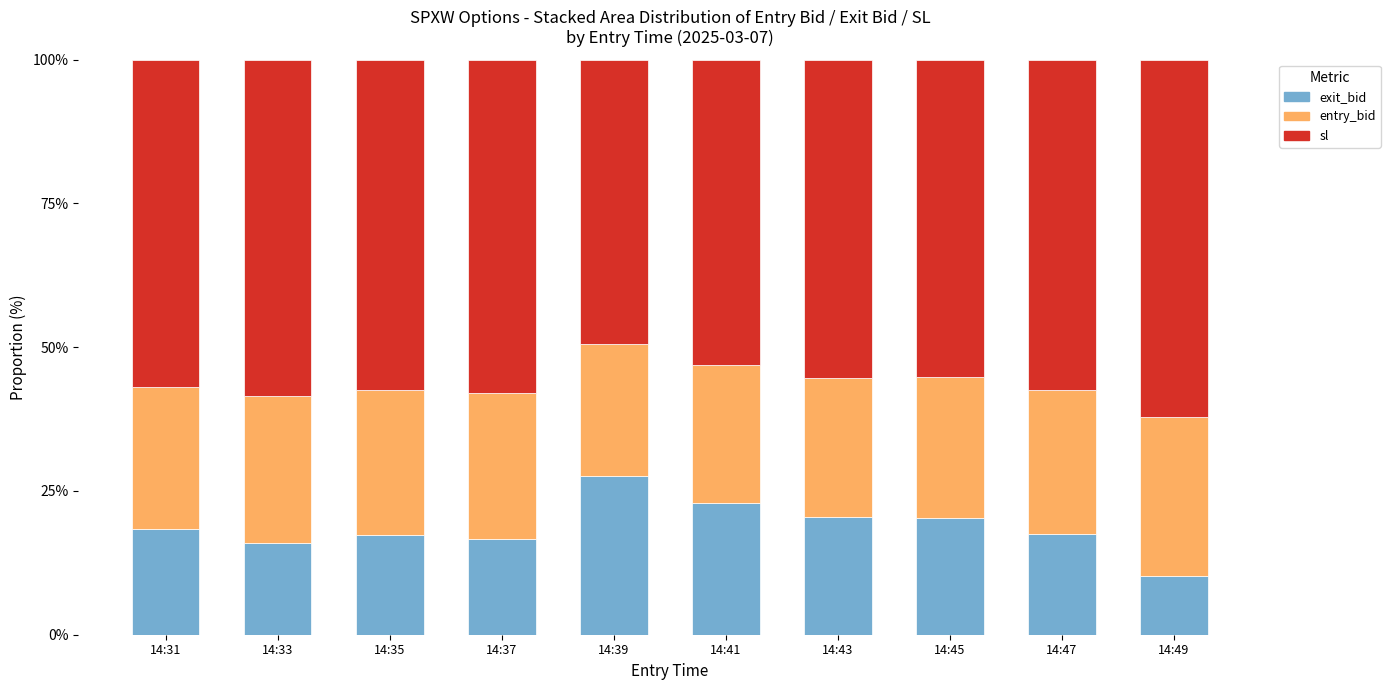

What is the lowest value of the exit_bid series?

10.2